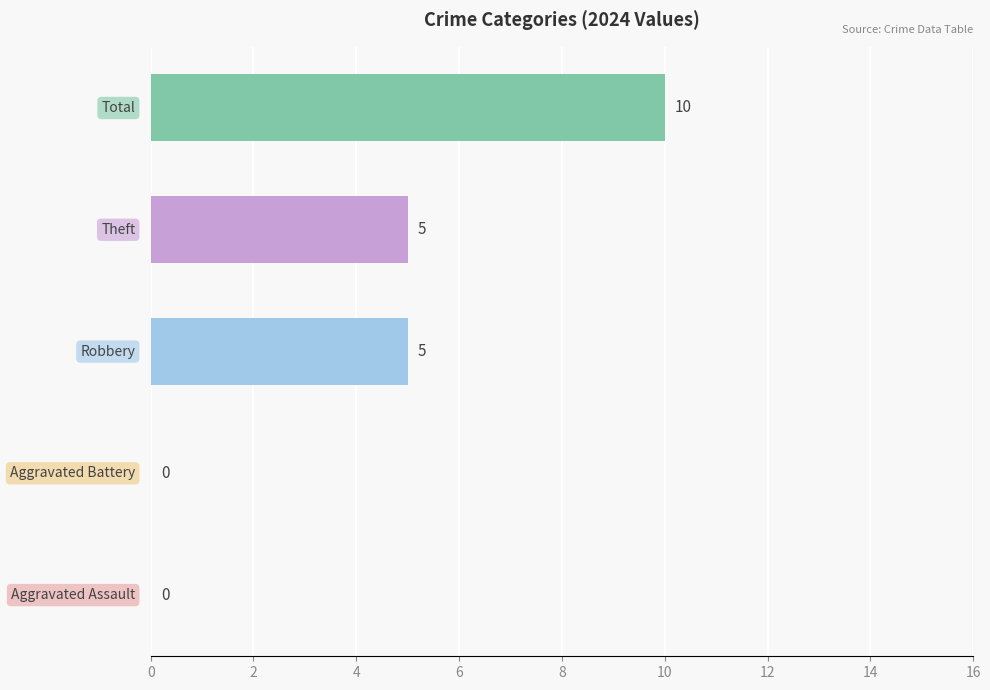

How many distinct data groups are displayed?

1